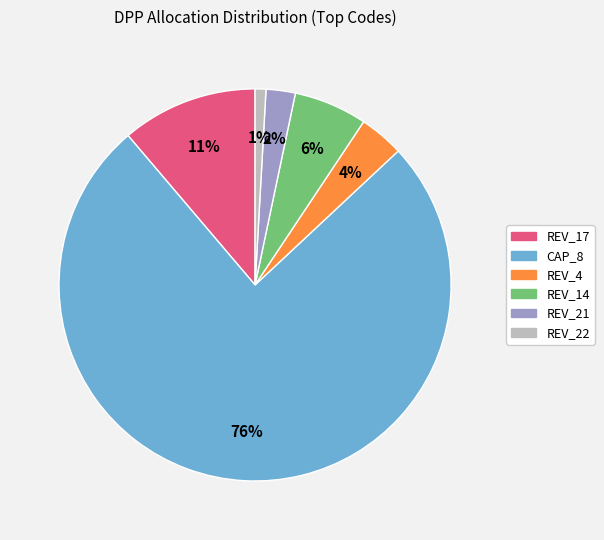

How many segments does this pie chart have?

6